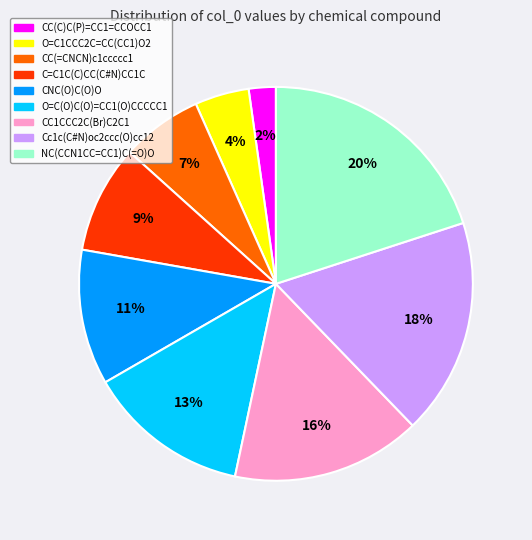

How many slices are in this pie chart?

9